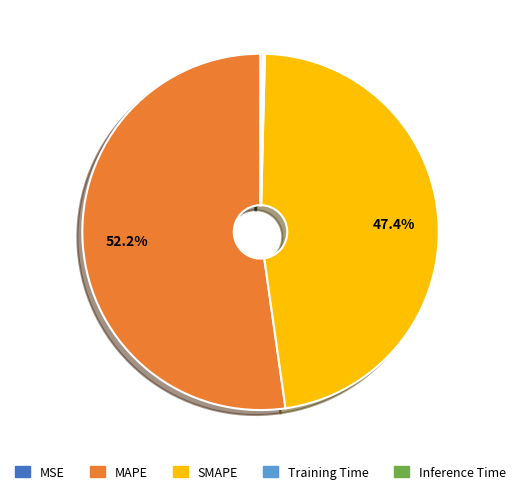

Is there a majority slice in this chart?

Yes